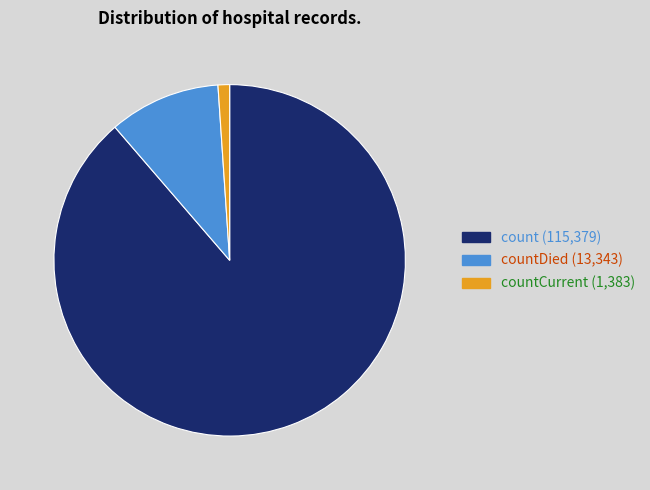

Is there a majority slice in this chart?

Yes